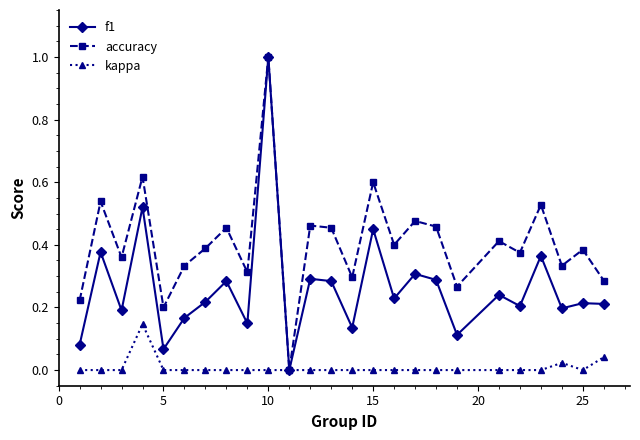

What is the maximum value shown in the chart?

1.0